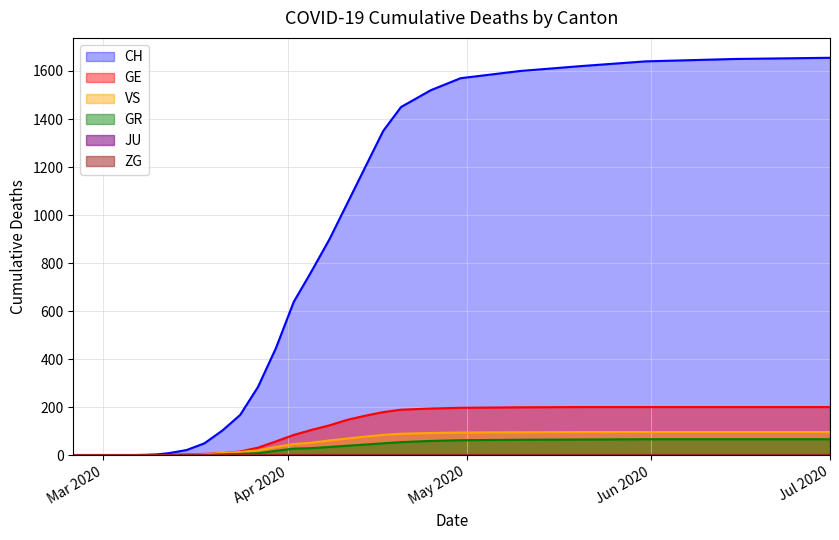

List the series in order of their peak value, highest first.

CH, GE, VS, GR, JU, ZG